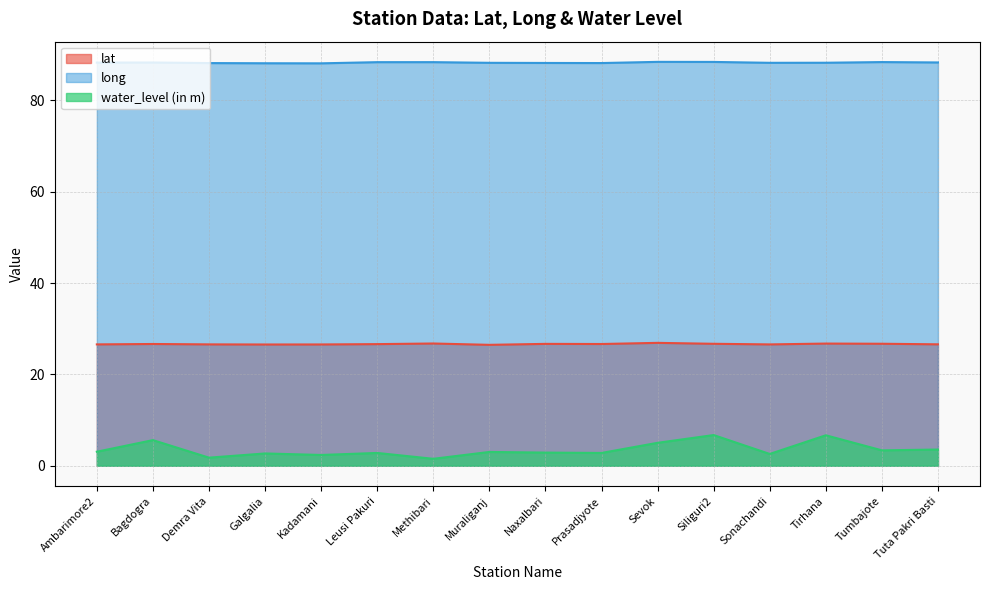

Does the chart display data point markers on the line(s)?

No